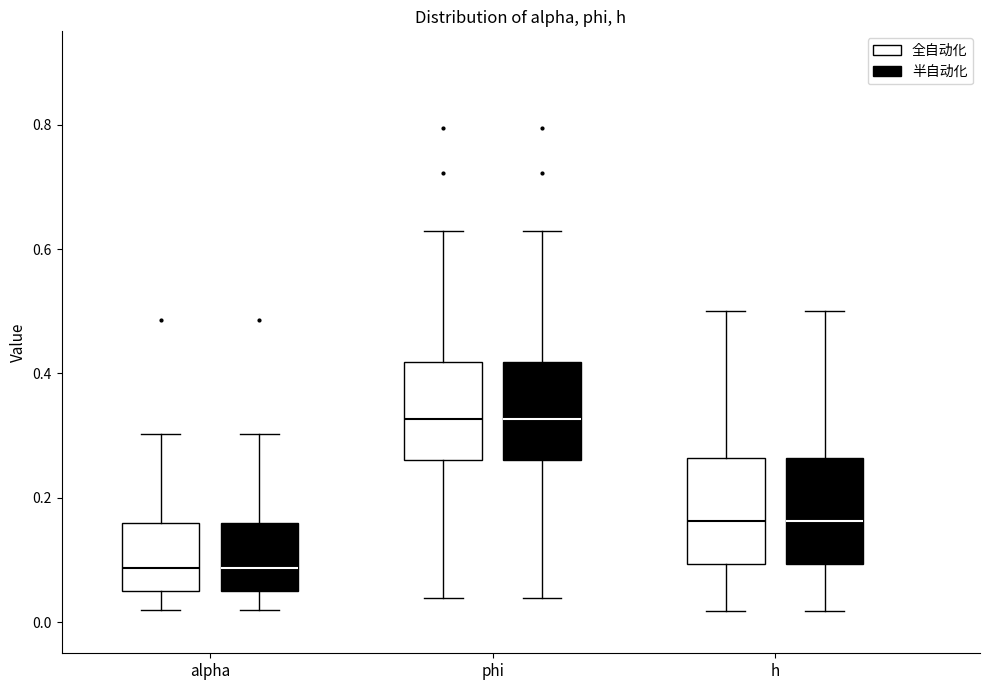

Reading left to right, transcribe this box plot: for each box, give where its median line is, the range the box spans, and where its two whiskers end, as read against the y-axis. The values are not printed on the chart, so give them approximately, as read against the axis.

alpha (全自动化): median 0.08, box 0.04 to 0.16, whiskers 0.02 to 0.30
alpha (半自动化): median 0.08, box 0.04 to 0.16, whiskers 0.02 to 0.30
phi (全自动化): median 0.32, box 0.26 to 0.42, whiskers 0.04 to 0.62
phi (半自动化): median 0.32, box 0.26 to 0.42, whiskers 0.04 to 0.62
h (全自动化): median 0.16, box 0.10 to 0.26, whiskers 0.02 to 0.50
h (半自动化): median 0.16, box 0.10 to 0.26, whiskers 0.02 to 0.50